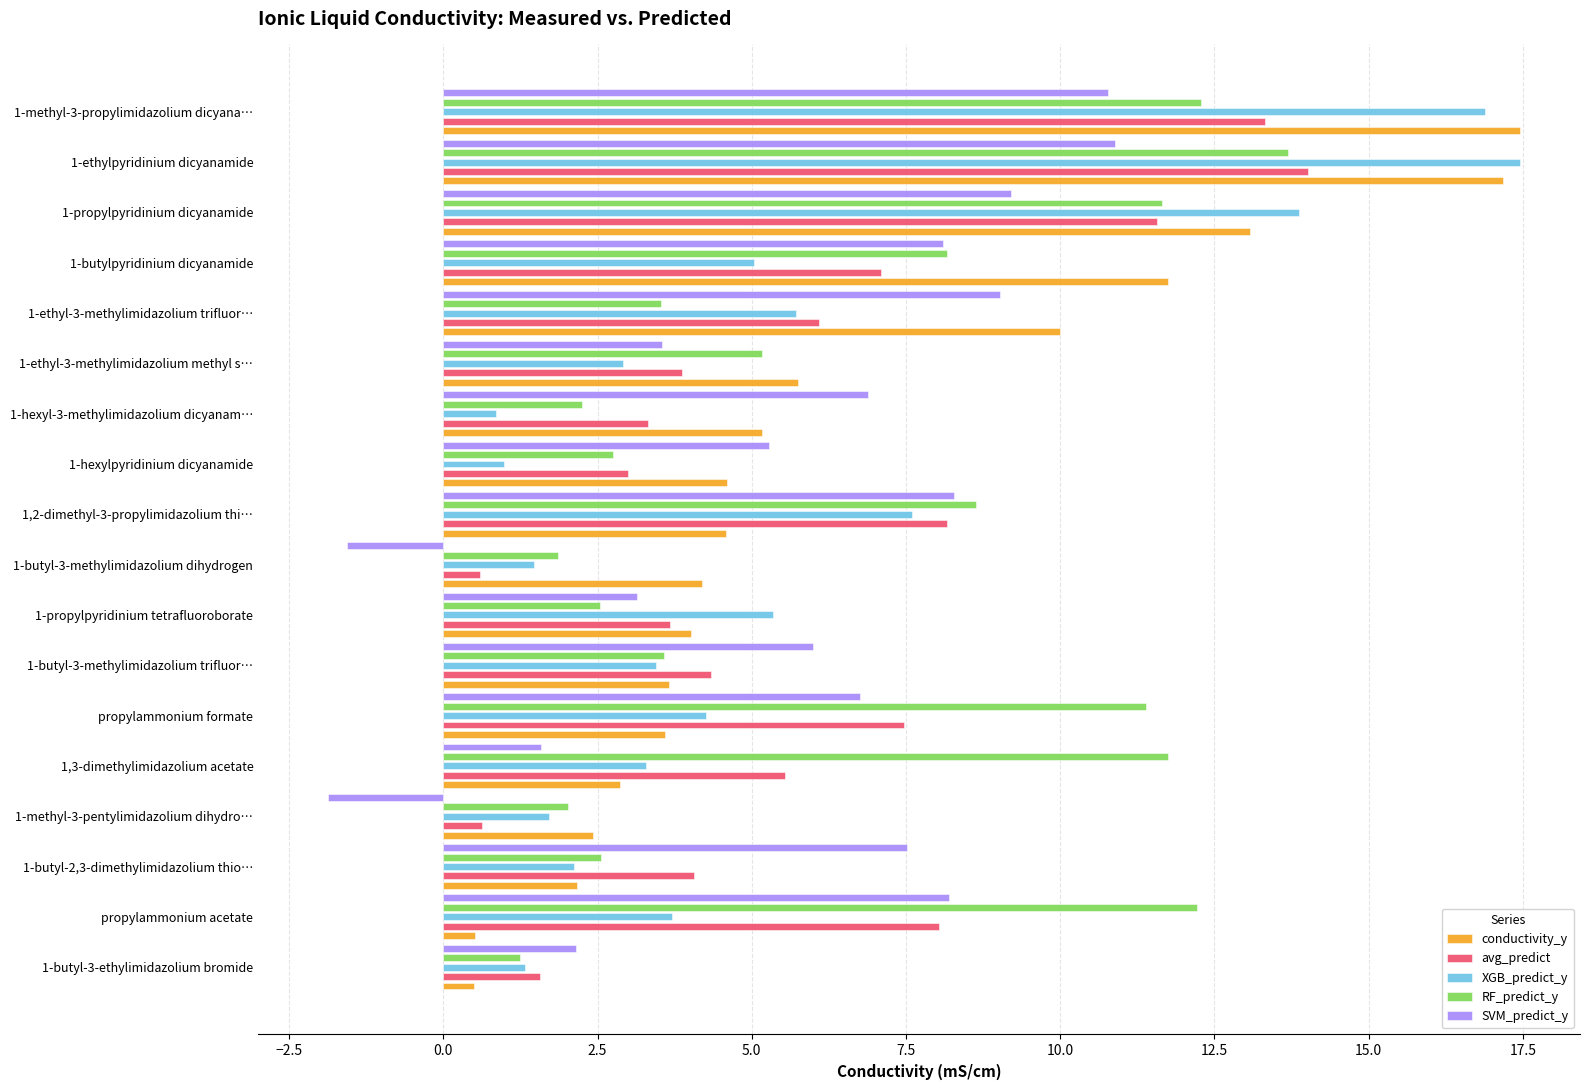

The RF_predict_y series shows 13.7 at 1-ethylpyridinium dicyanamide. True or false?

True